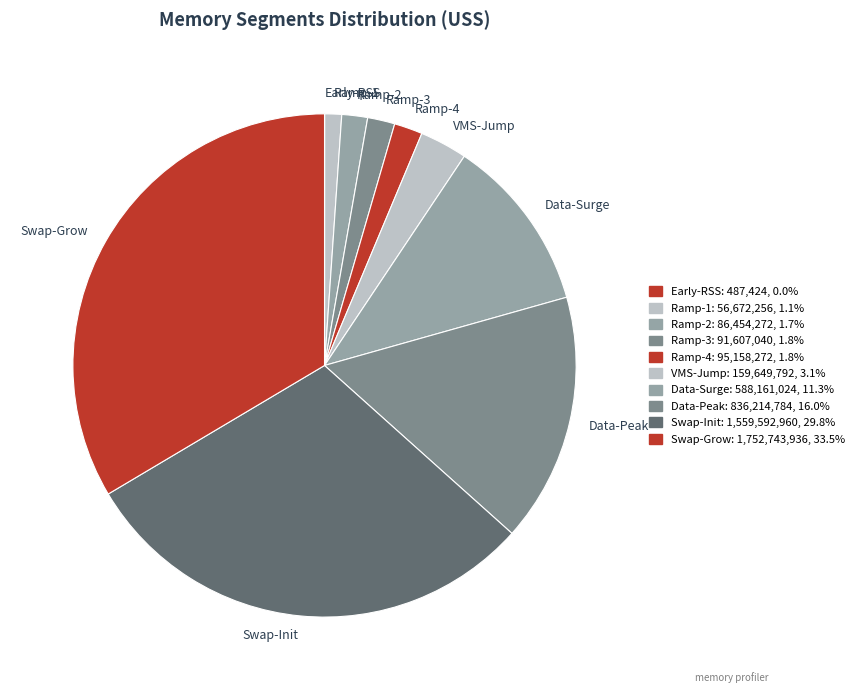

Do Ramp-2 and Ramp-4 together represent more than half of the pie?

No